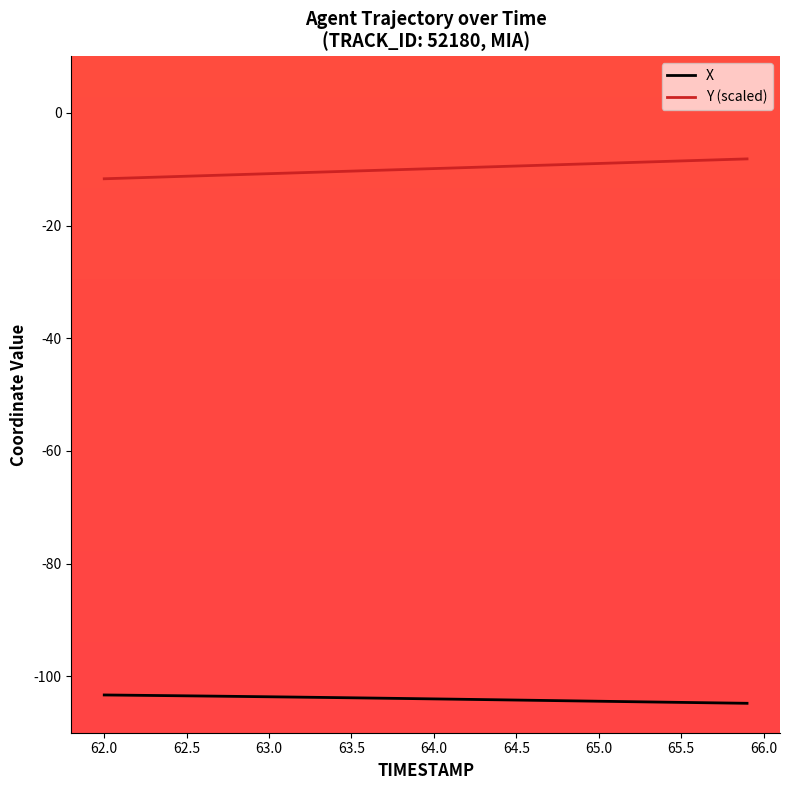

True or false: Y (scaled) and X intersect in this chart.

False